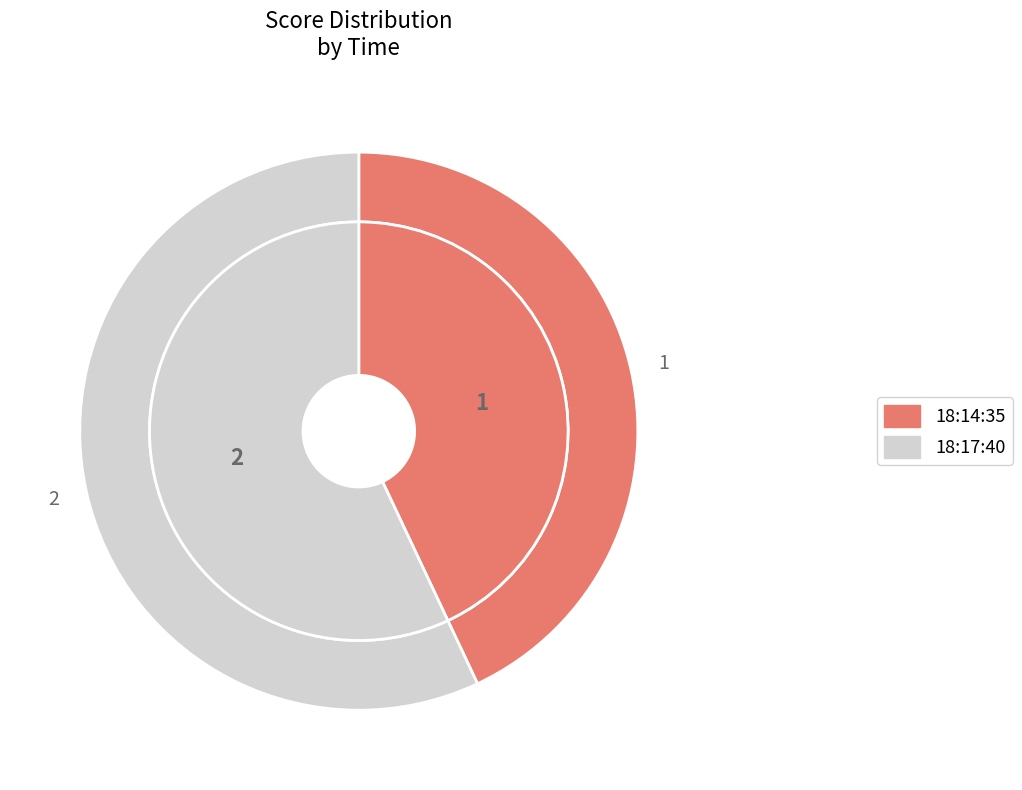

To the nearest percent, what is the average slice percentage?

50%